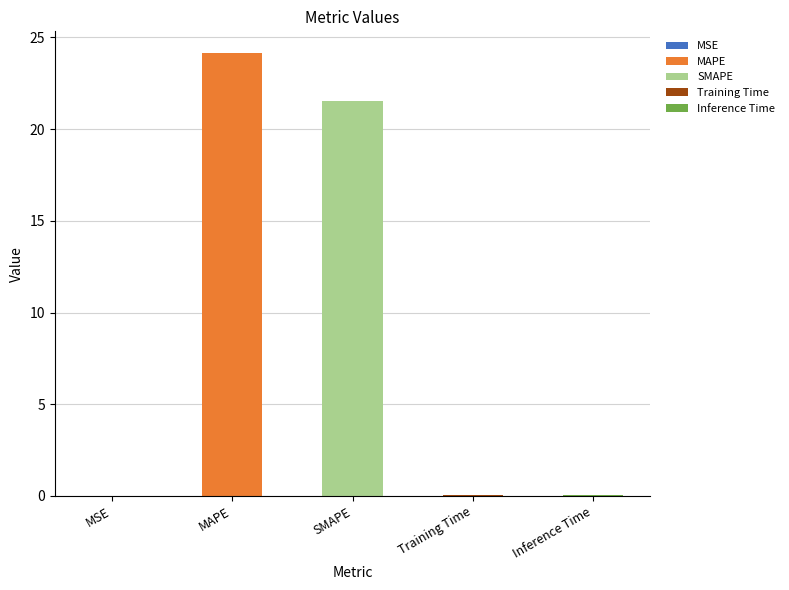

At which label is the value closest to 12?

SMAPE